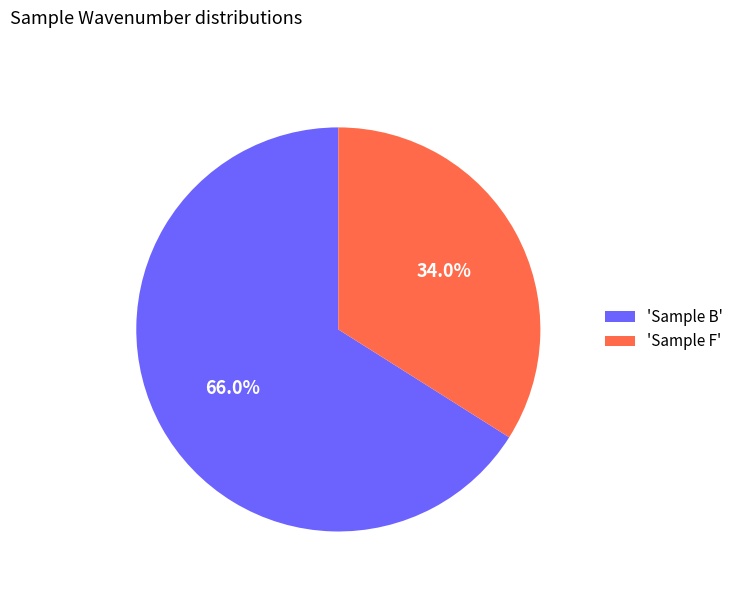

To the nearest percent, what is the difference between the largest and smallest slice percentages?

32%